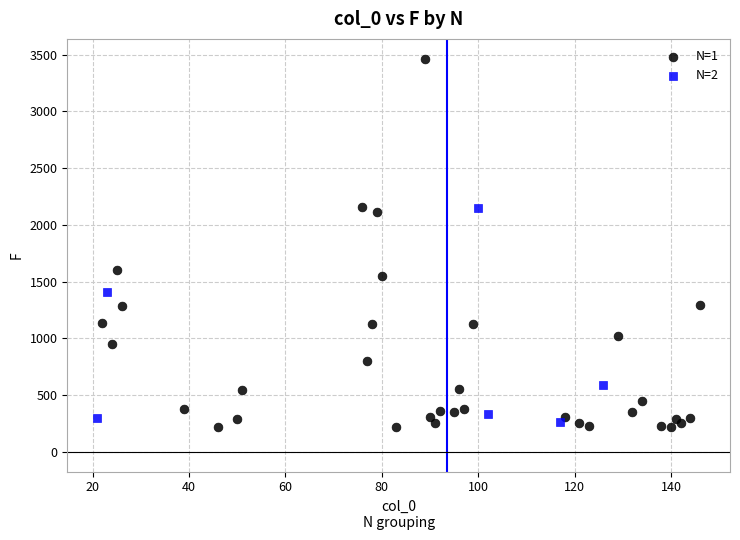

Which series reaches the maximum Y coordinate?

N=1